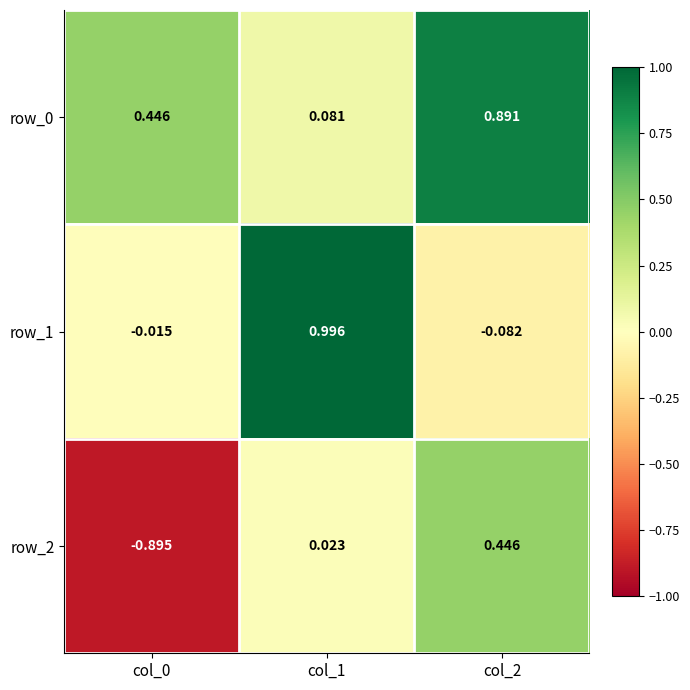

True or false: row_0 has a value of 0.7 at col_0.

False